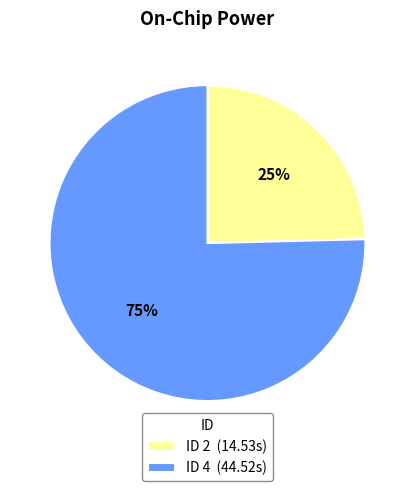

Which category has the biggest portion of the pie?

ID 4 (44.52s)